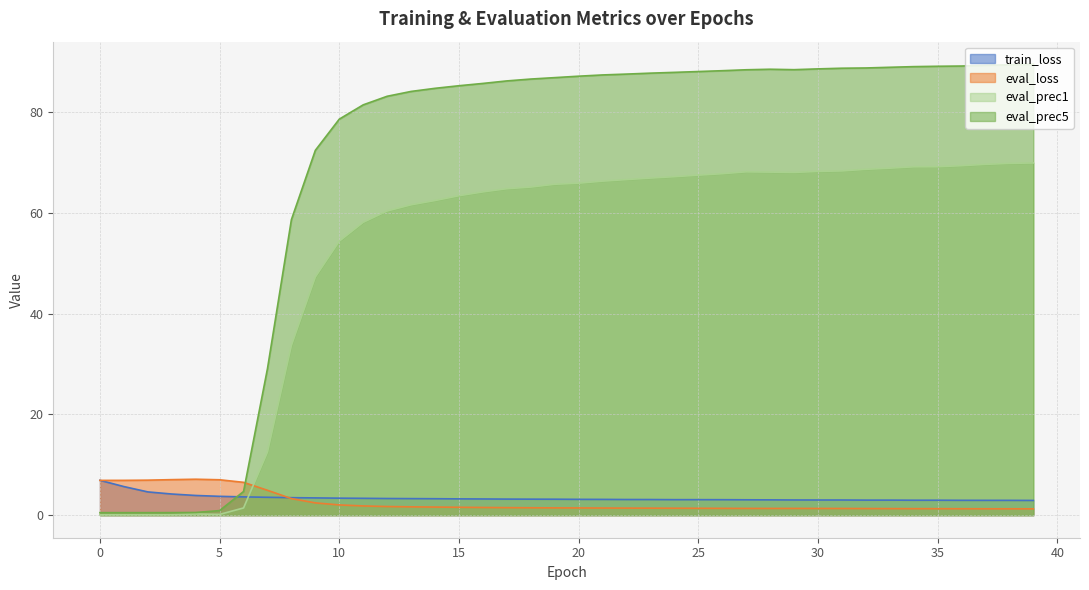

Which series has the largest total across all categories?

eval_prec5